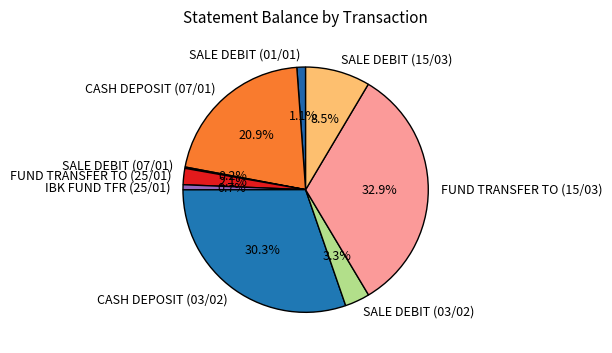

True or false: SALE DEBIT (01/01) accounts for 1% of the total.

True